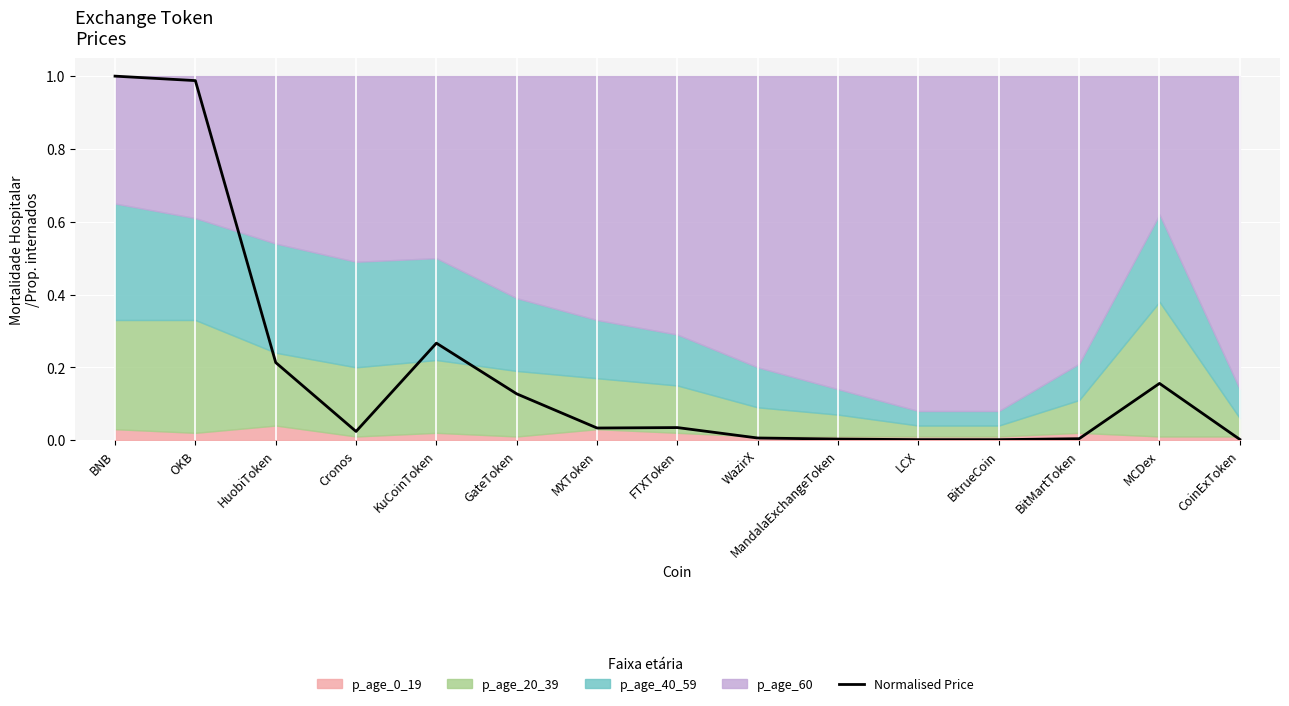

What is the sum of all values?

2.9